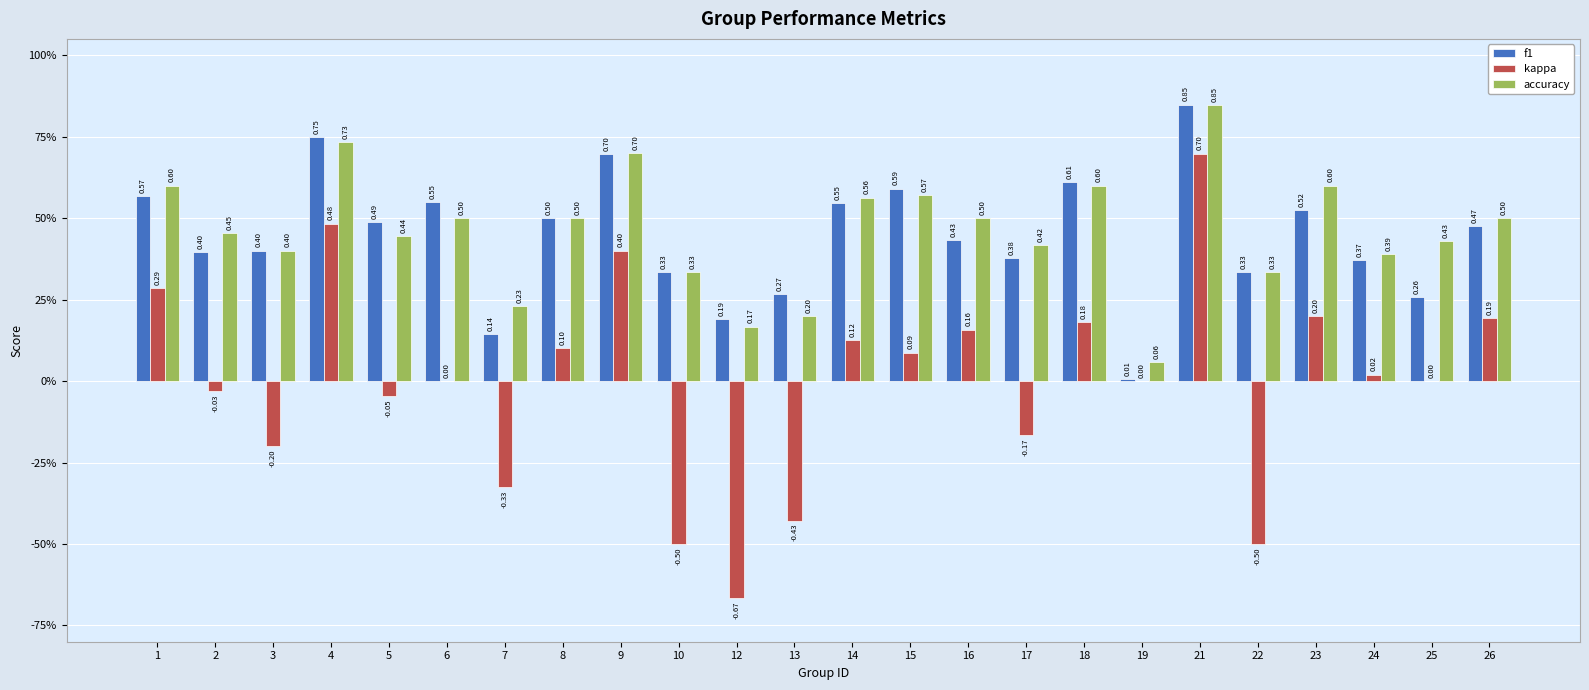

Between 2 and 23, which series saw the biggest shift?

kappa